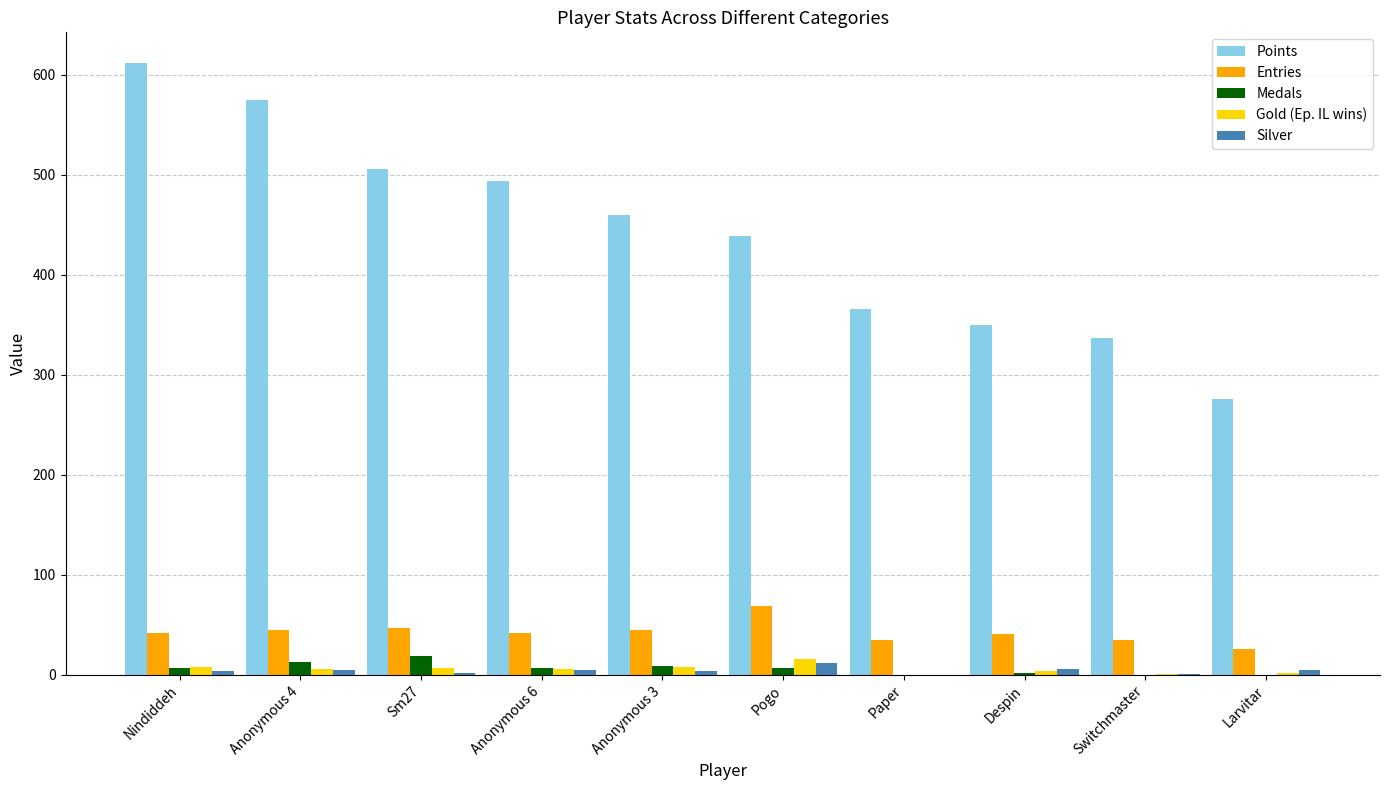

What is the average value of the Gold (Ep. IL wins) series?

6